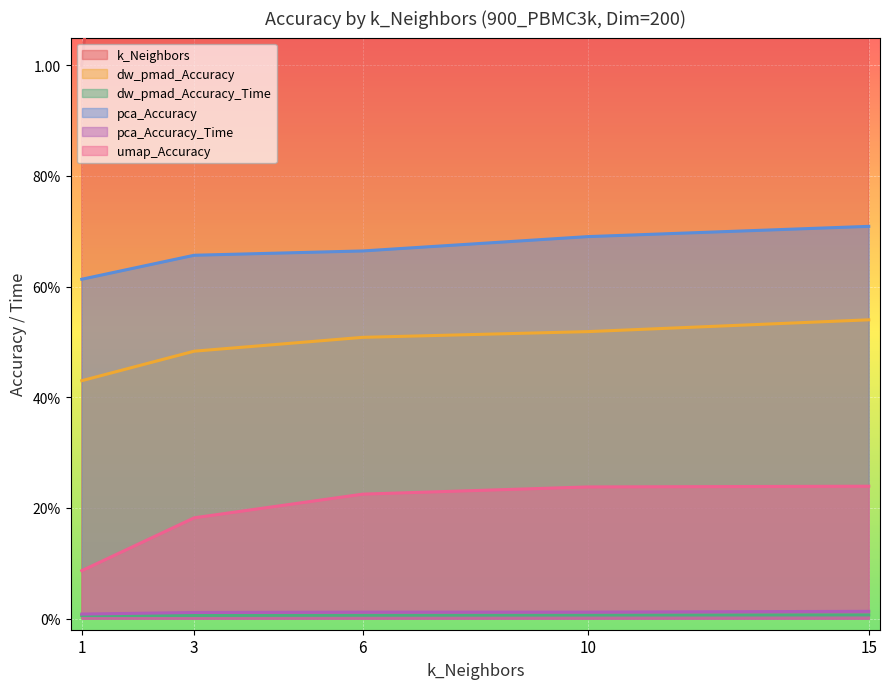

Reading left to right, list all the values displayed in this chart.

k_Neighbors: 1=1.0	3=3.0	6=6.0	10=10.0	15=15.0
dw_pmad_Accuracy: 1=0.4	3=0.5	6=0.5	10=0.5	15=0.5
dw_pmad_Accuracy_Time: 1=0.0	3=0.0	6=0.0	10=0.0	15=0.0
pca_Accuracy: 1=0.6	3=0.7	6=0.7	10=0.7	15=0.7
pca_Accuracy_Time: 1=0.0	3=0.0	6=0.0	10=0.0	15=0.0
umap_Accuracy: 1=0.1	3=0.2	6=0.2	10=0.2	15=0.2